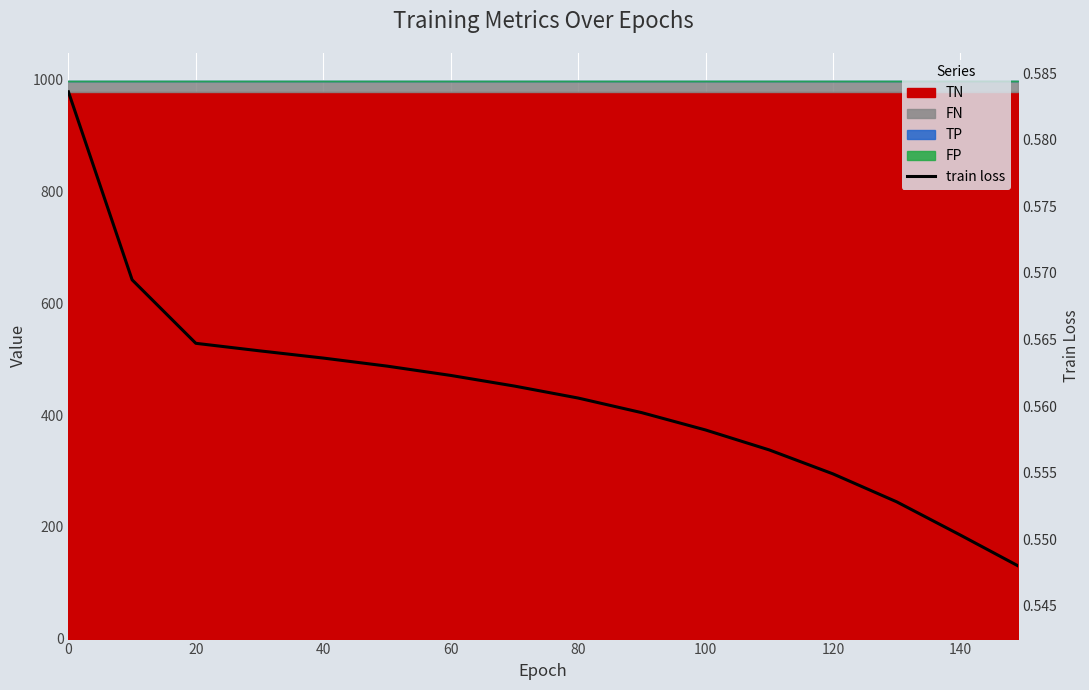

The chart shows a value of 0.9 at 13. True or false?

False